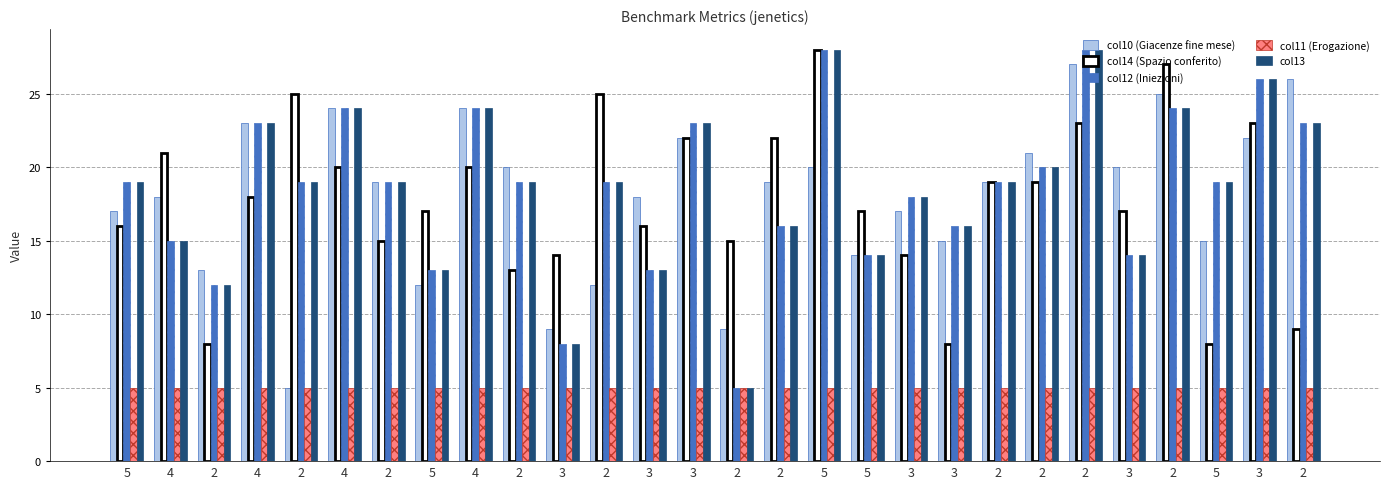

How many bars are there in each group?

5